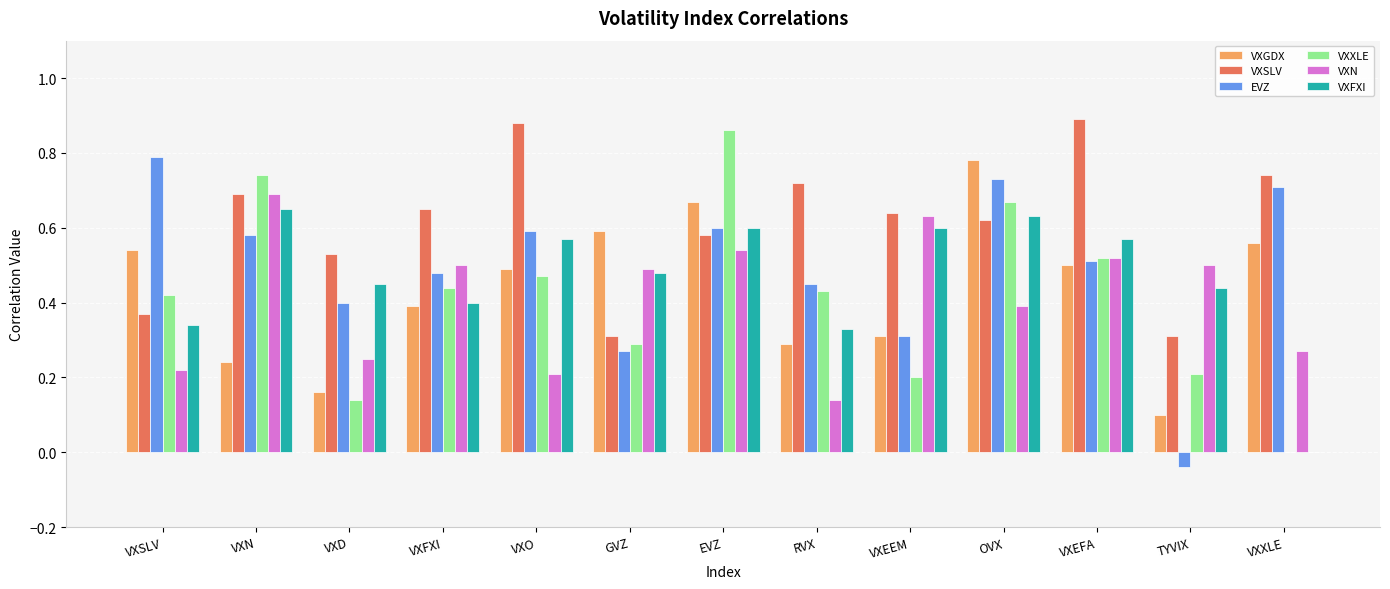

Does the chart contain stacked bars?

No